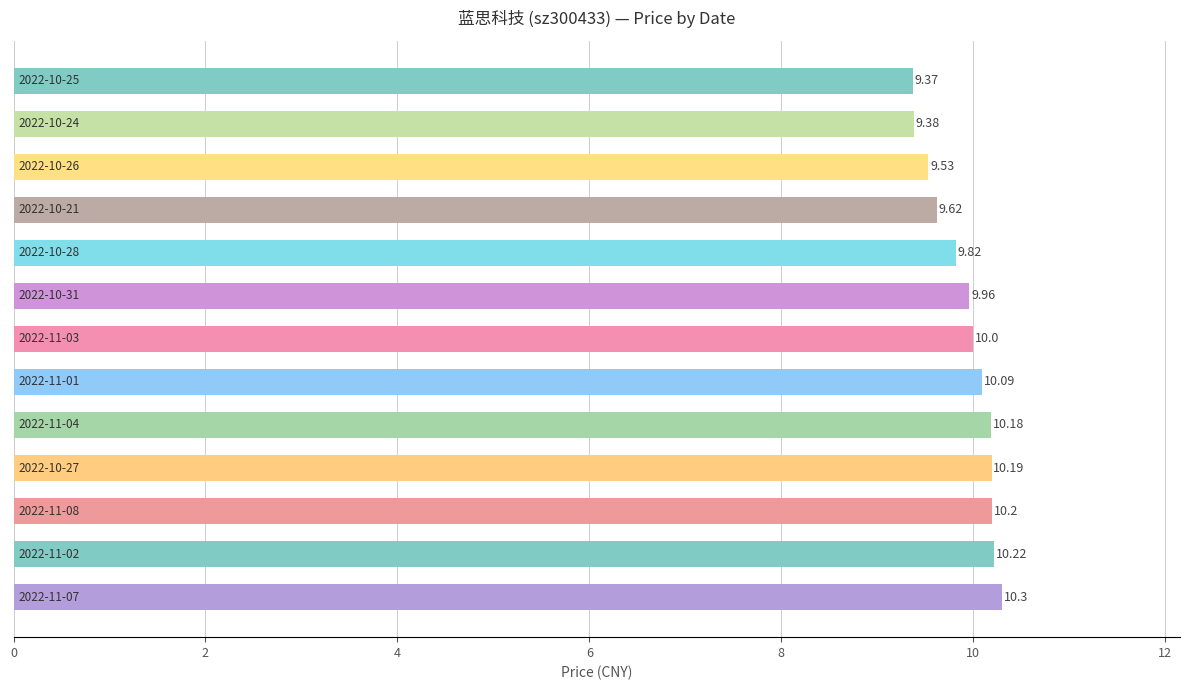

What is the average value?

9.9